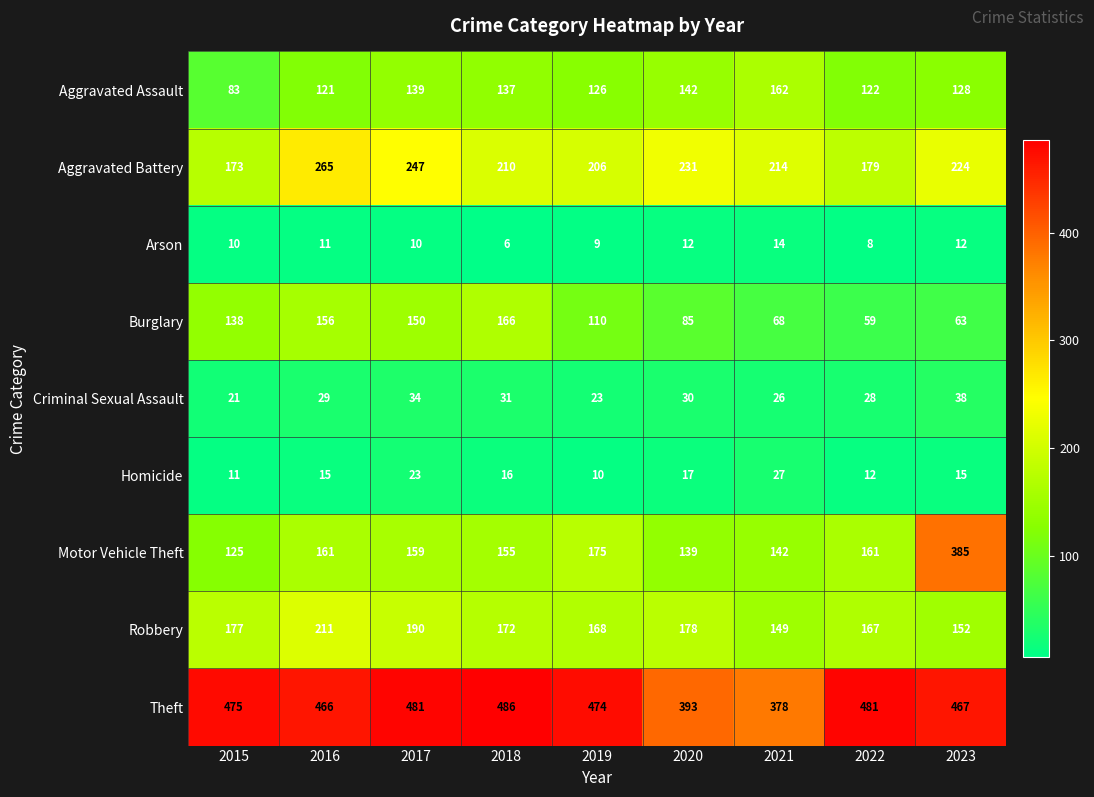

Is the value of Theft at 2020 greater than the value of Aggravated Assault at 2018?

Yes